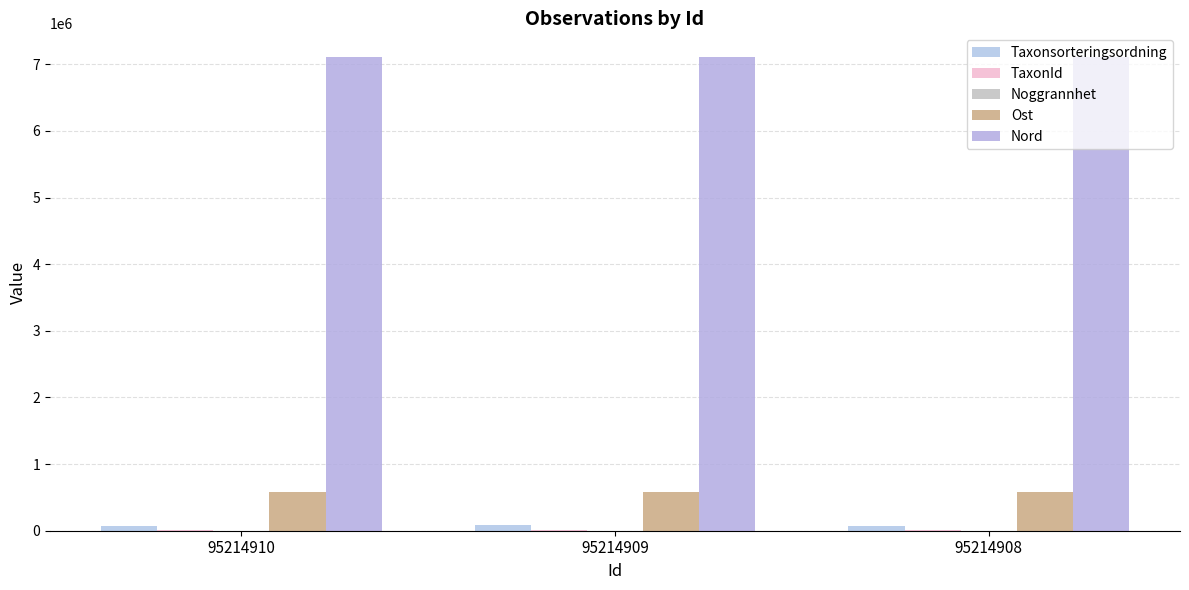

The TaxonId series shows 3093 at 95214908. True or false?

False